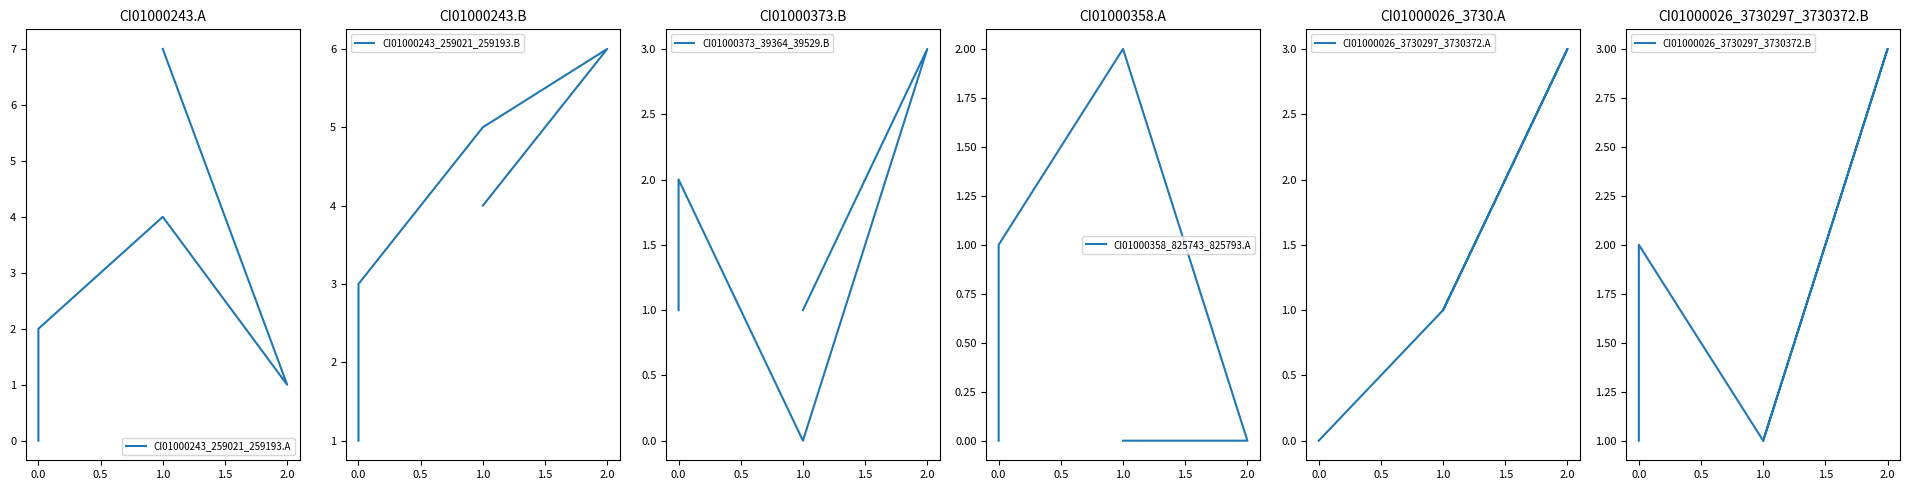

What value does the CI01000243_259021_259193.A series have at 1.5?

7